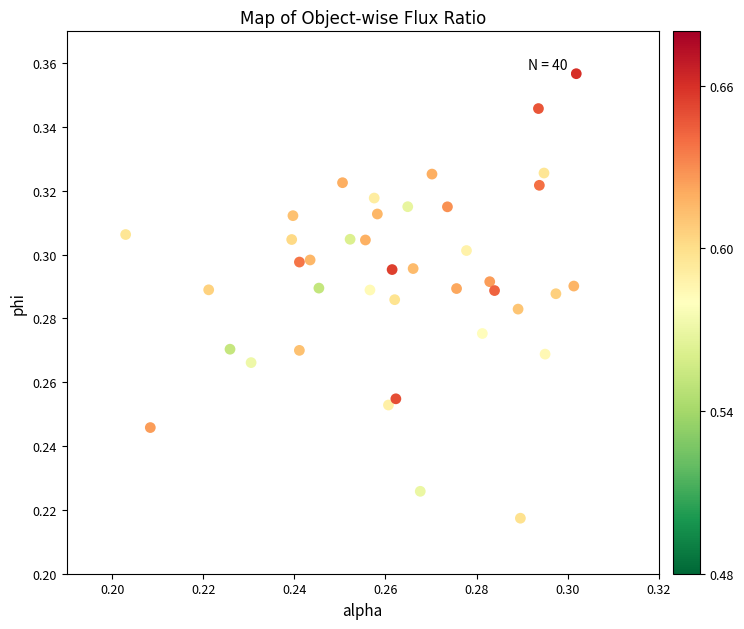

How many points are shown in the scatter plot?

40